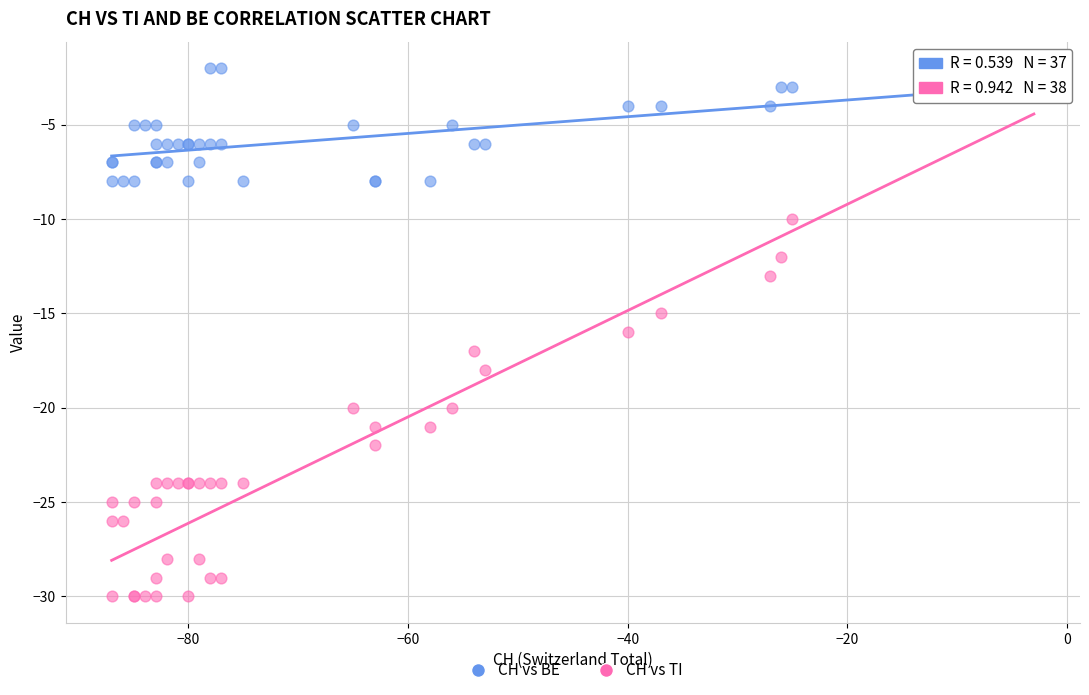

Which series has the largest Y range (max minus min)?

CH vs TI